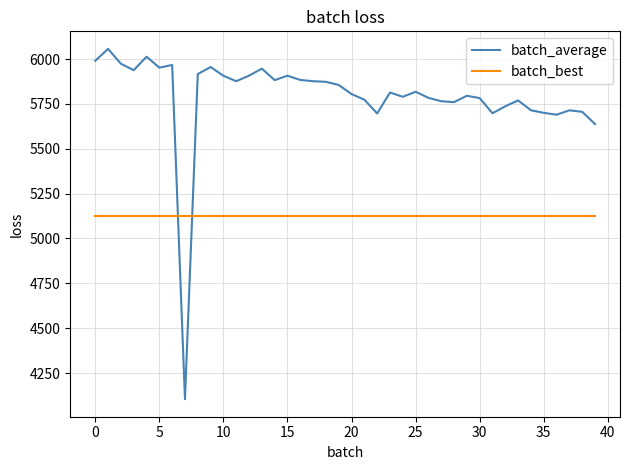

List the series in order of their peak value, highest first.

batch_average, batch_best